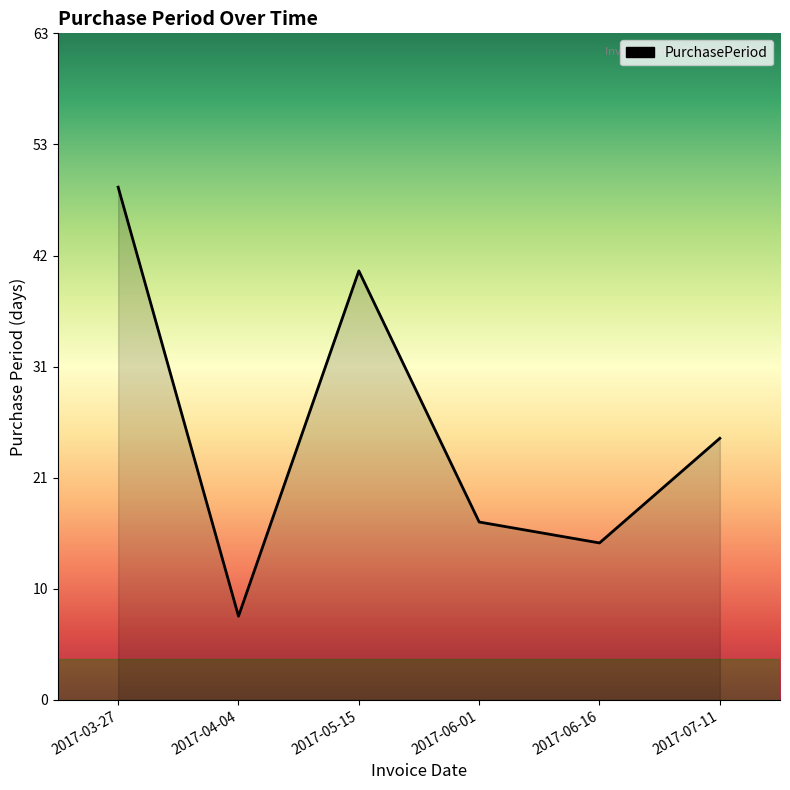

Does the chart display data point markers on the line(s)?

No